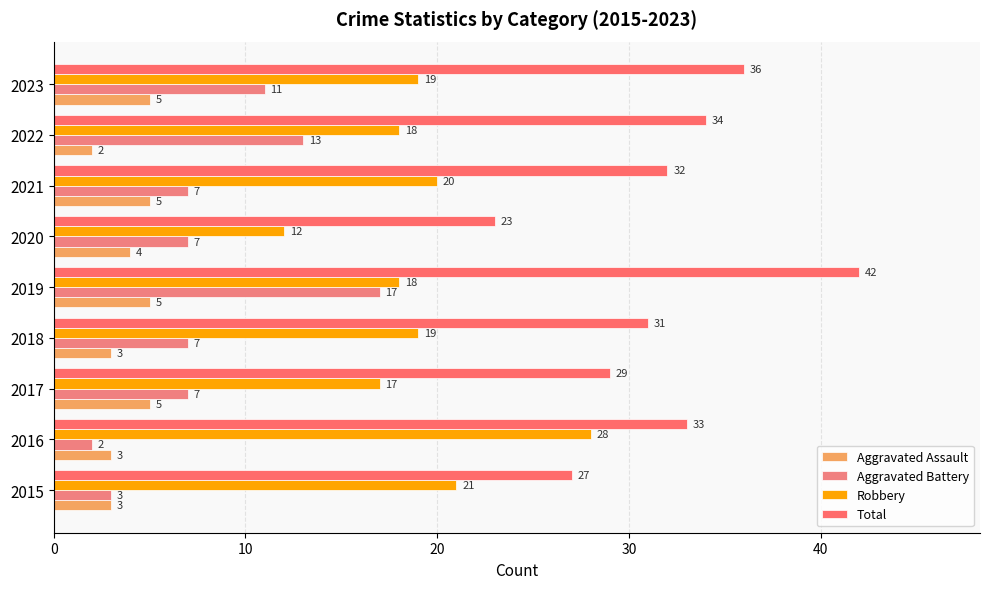

List the series in order of their peak value, highest first.

Total, Robbery, Aggravated Battery, Aggravated Assault